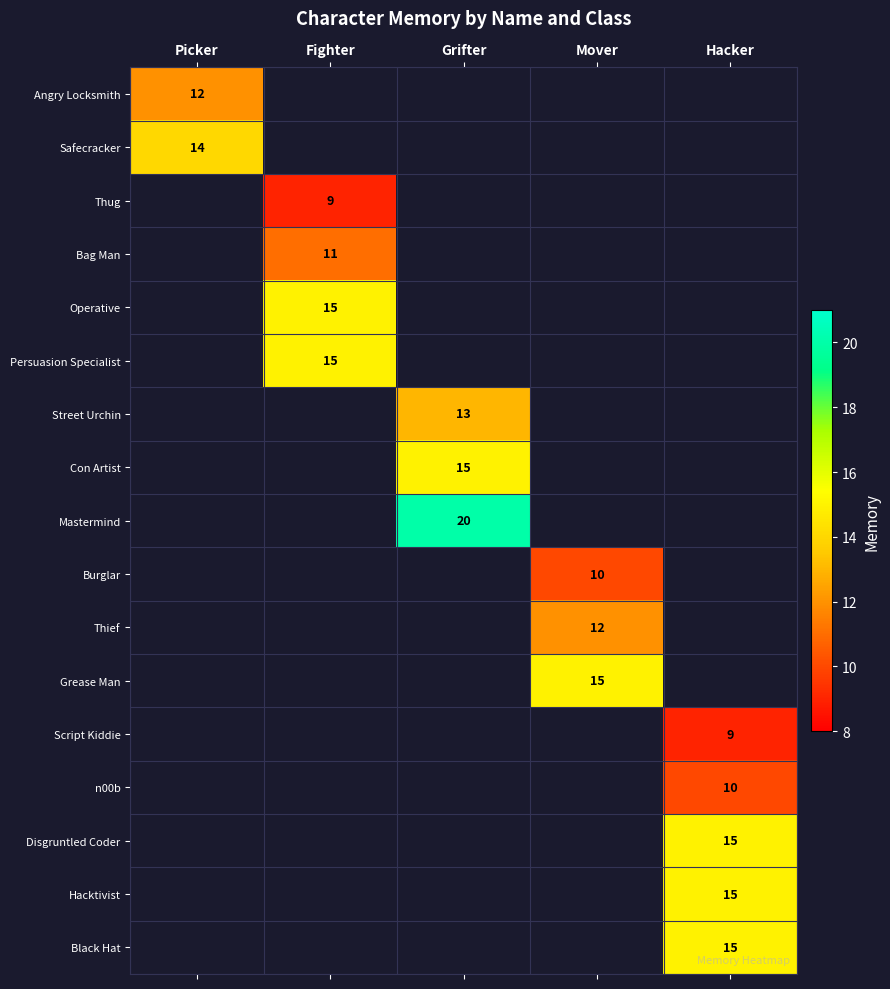

Is it true that Con Artist equals 15 at Grifter?

True